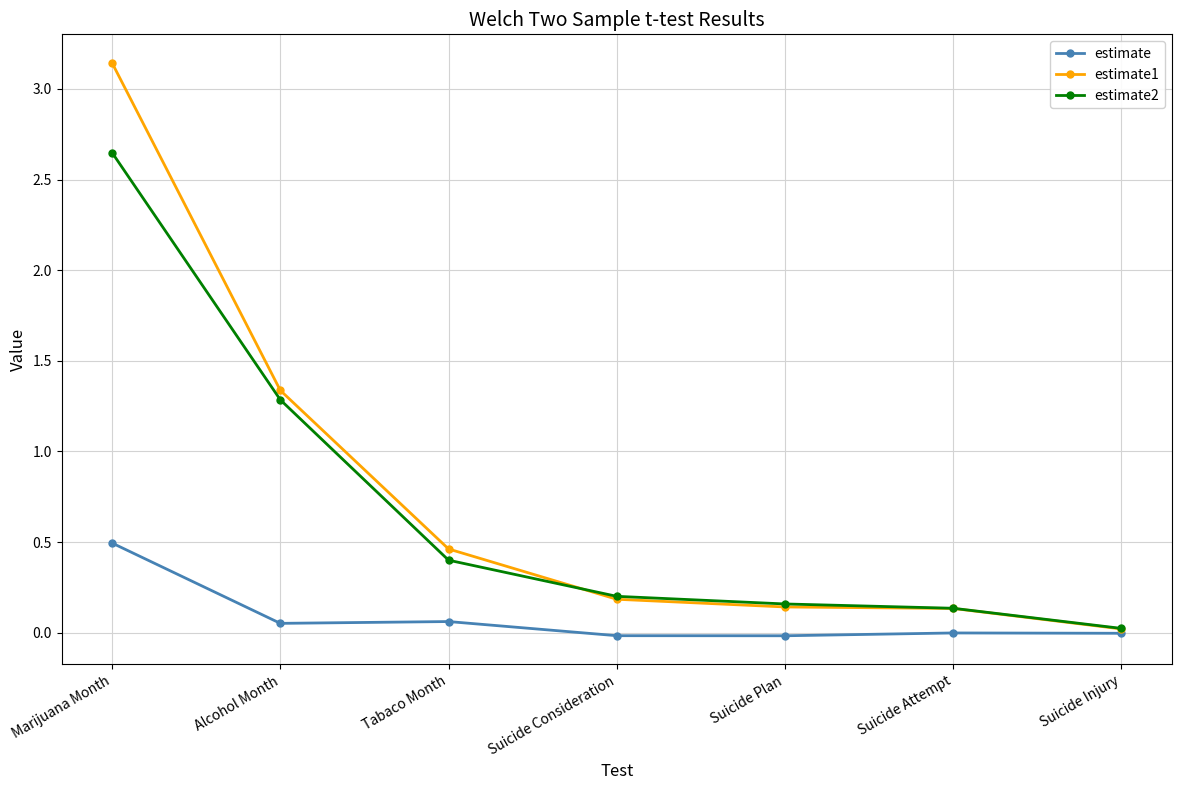

The value of estimate2 at Suicide Attempt is 0.0. True or false?

False